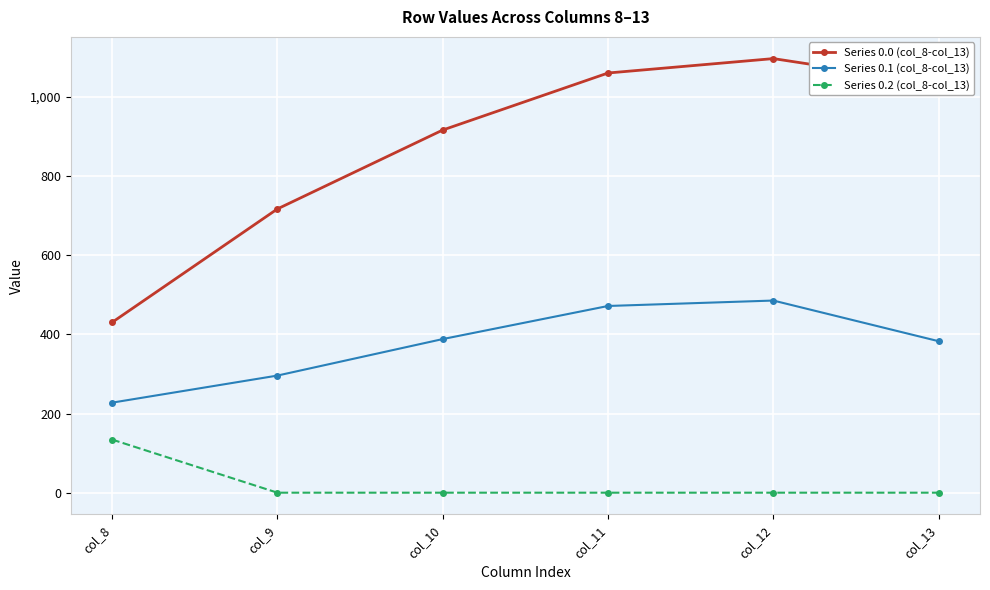

Reading left to right, list all the values displayed in this chart.

Series 0.0 (col_8-col_13): 430.3	716.9	916.2	1060.3	1096.7	1032.9
Series 0.1 (col_8-col_13): 227.5	295.9	388.1	471.7	485.4	382.7
Series 0.2 (col_8-col_13): 134.2	0.0	0.0	0.0	0.0	0.0